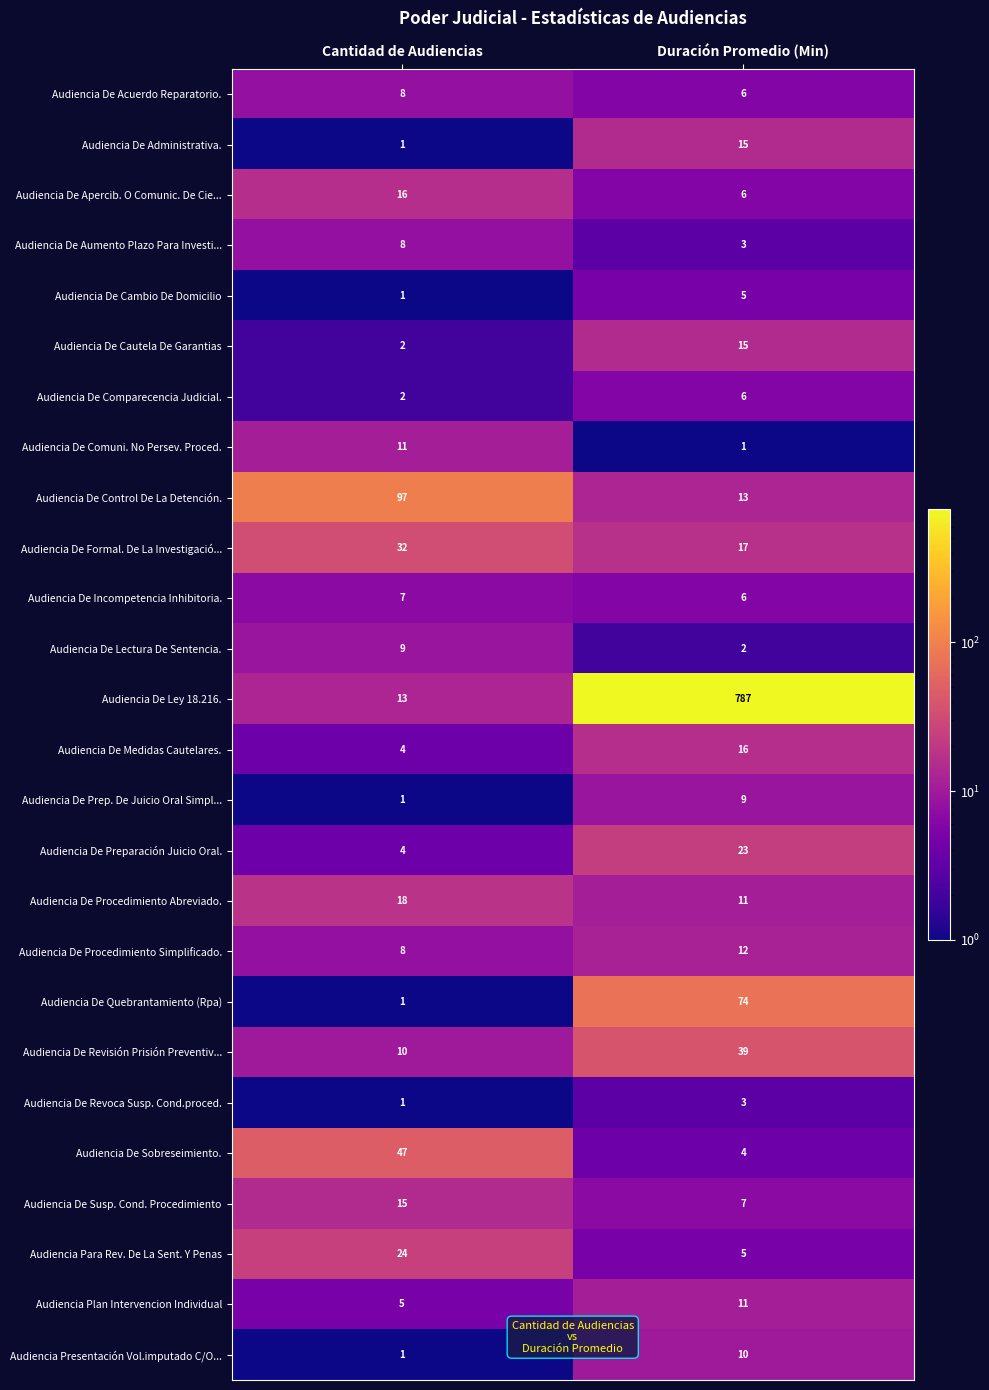

At which category is the sum across all series the highest?

Duración Promedio (Min)